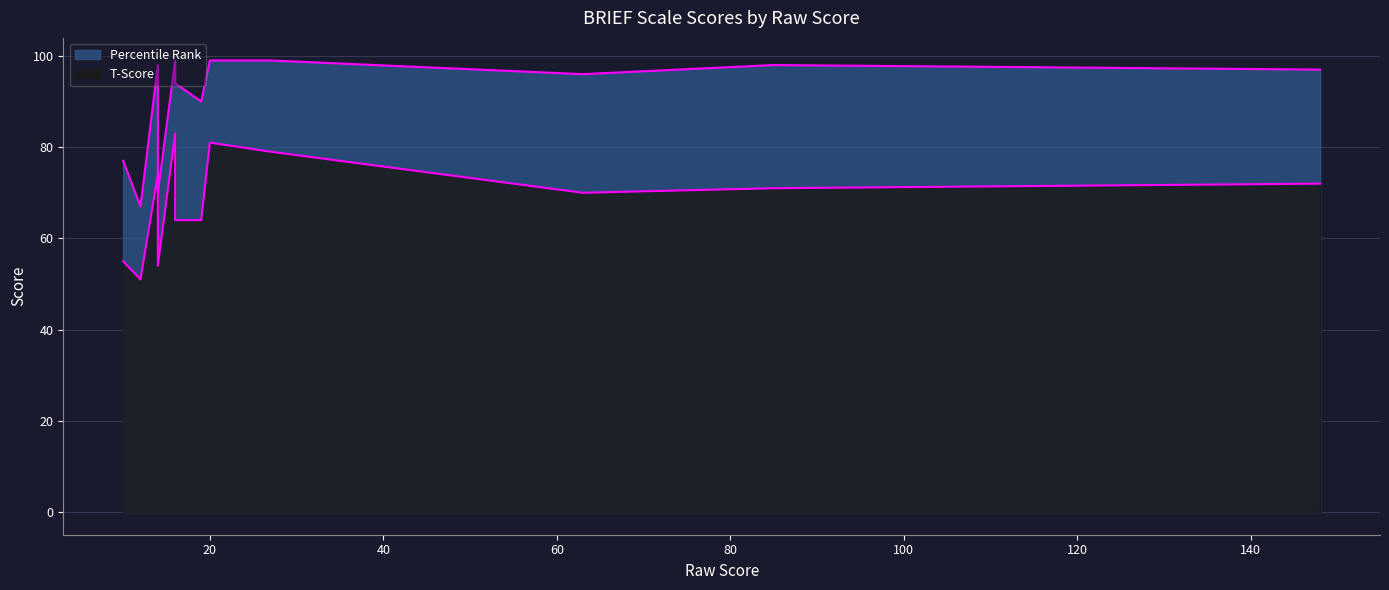

At how many categories does at least one series exceed 80?

9